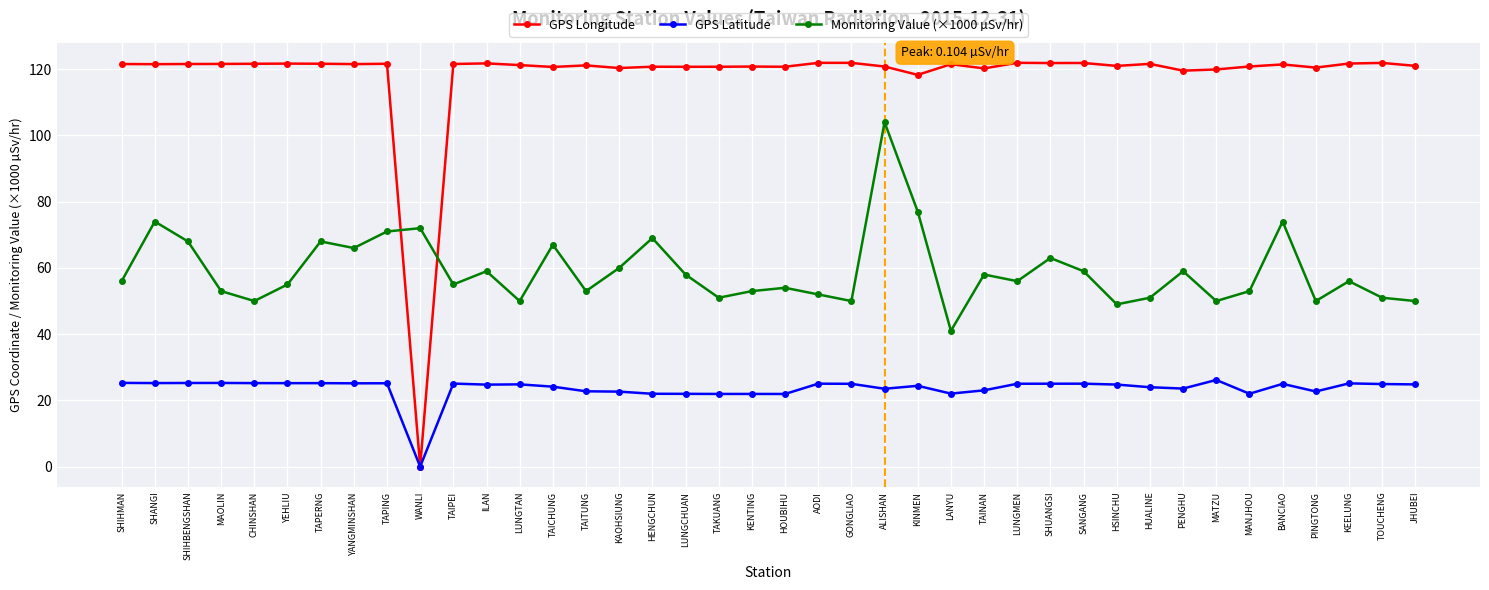

Does the chart display data point markers on the line(s)?

Yes